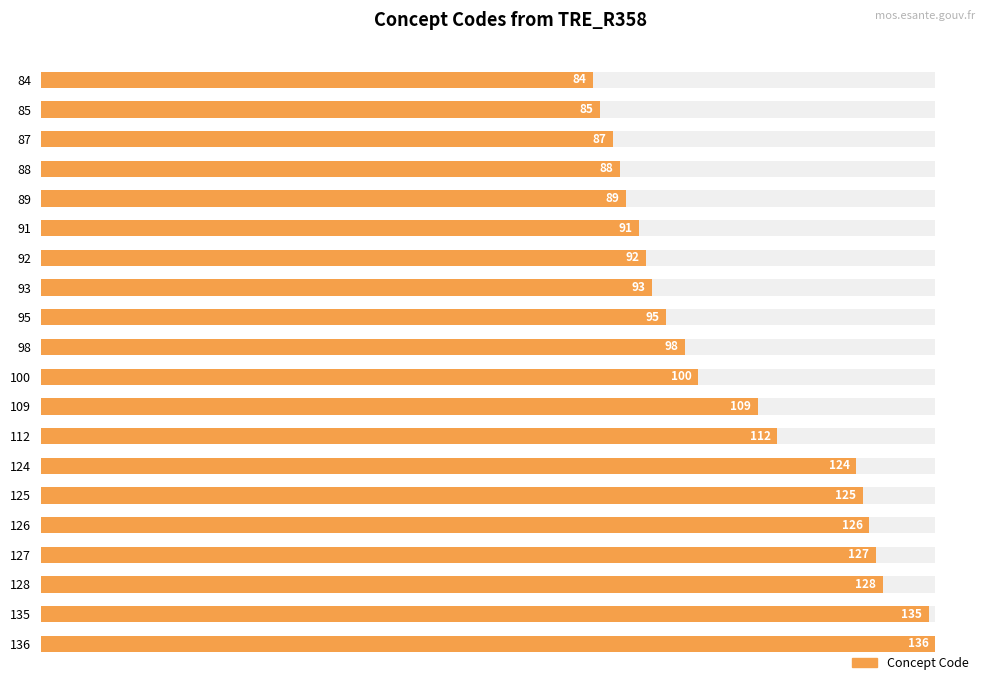

What is the minimum value shown in the chart?

84